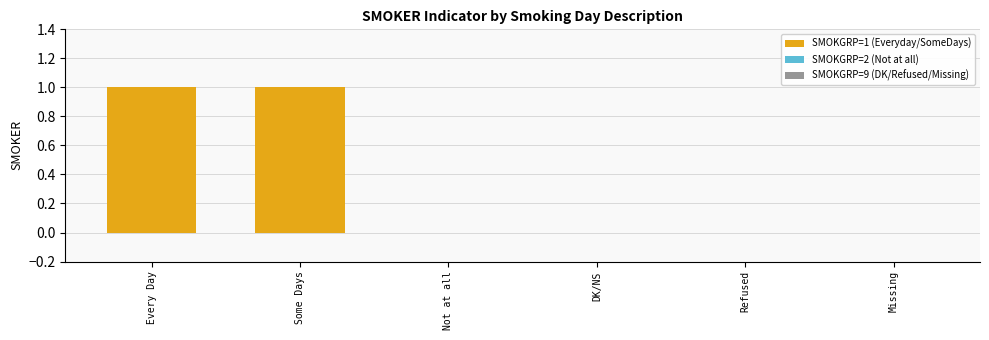

The chart shows a value of 1 at Some Days. True or false?

True